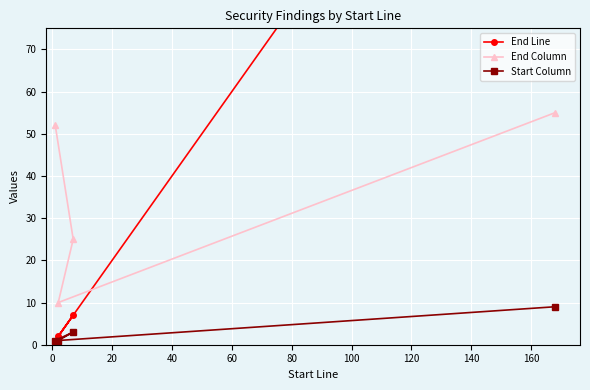

At how many categories does at least one series exceed 155?

1